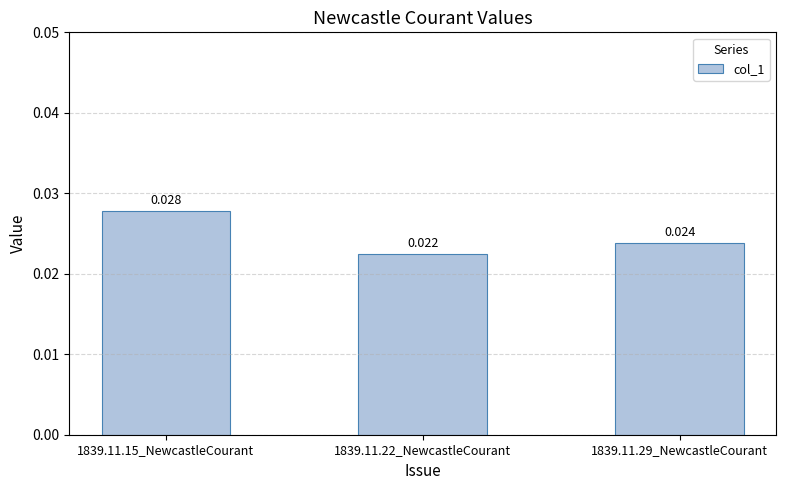

How many categories are shown in the chart?

3